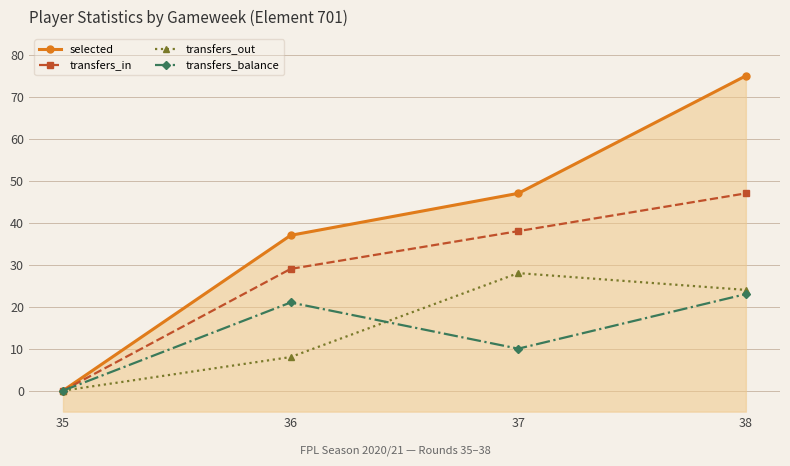

How many series are shown in this chart?

4